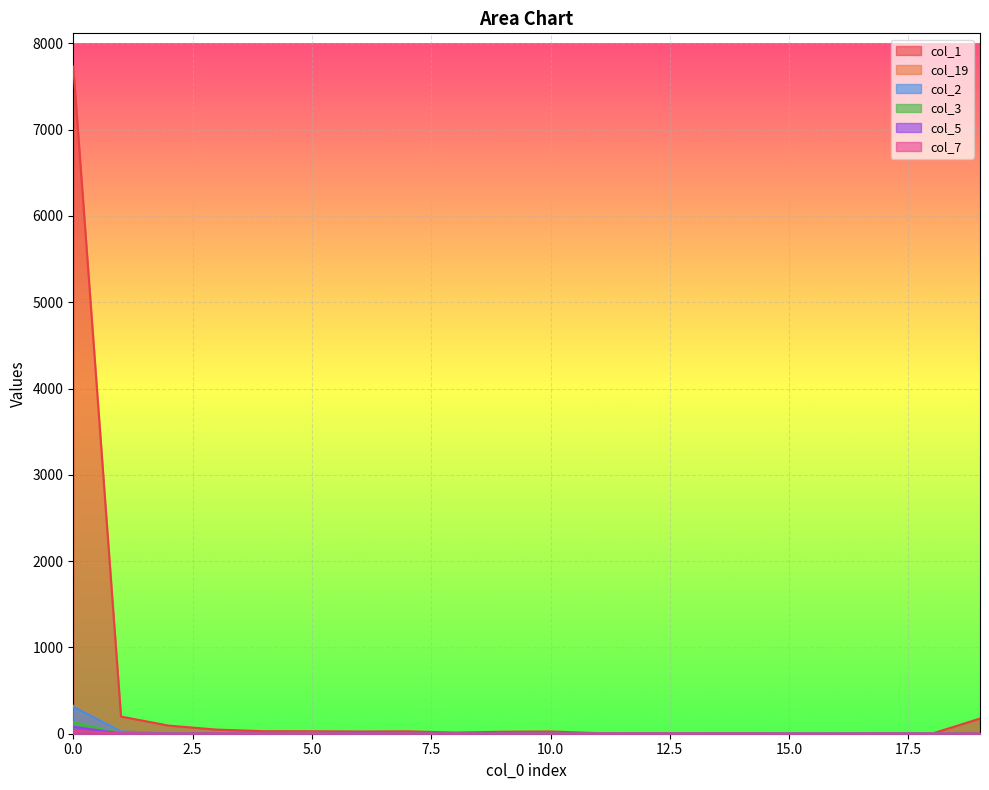

True or false: col_19 has a value of 1 at 8.

False